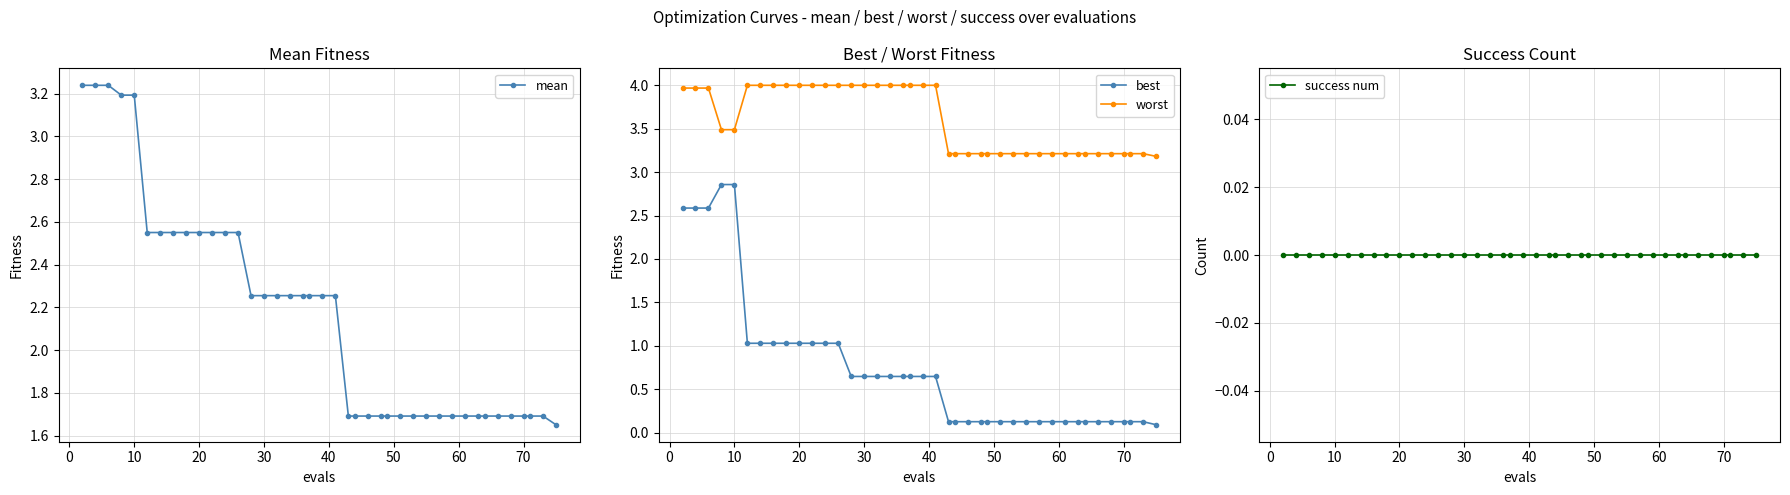

True or false: worst and best cross at least once.

False